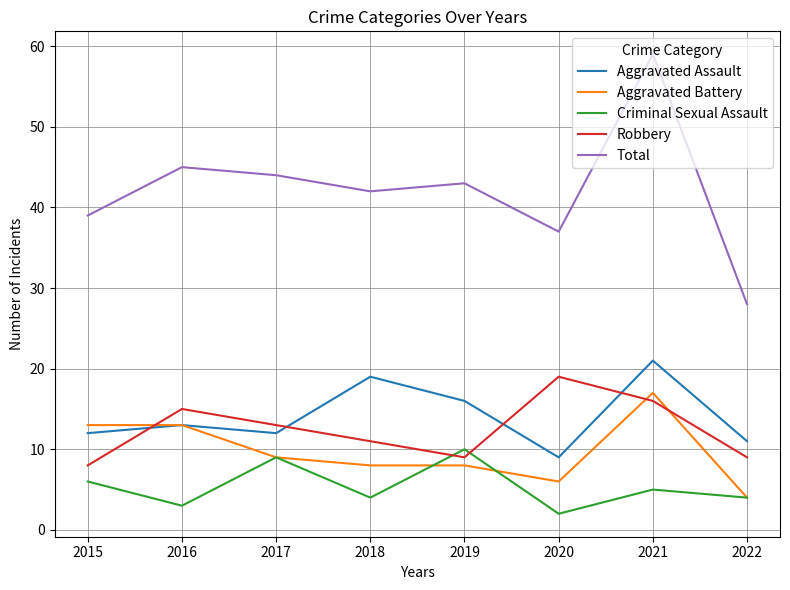

True or false: Total has more than 0 points higher than both neighbors.

True